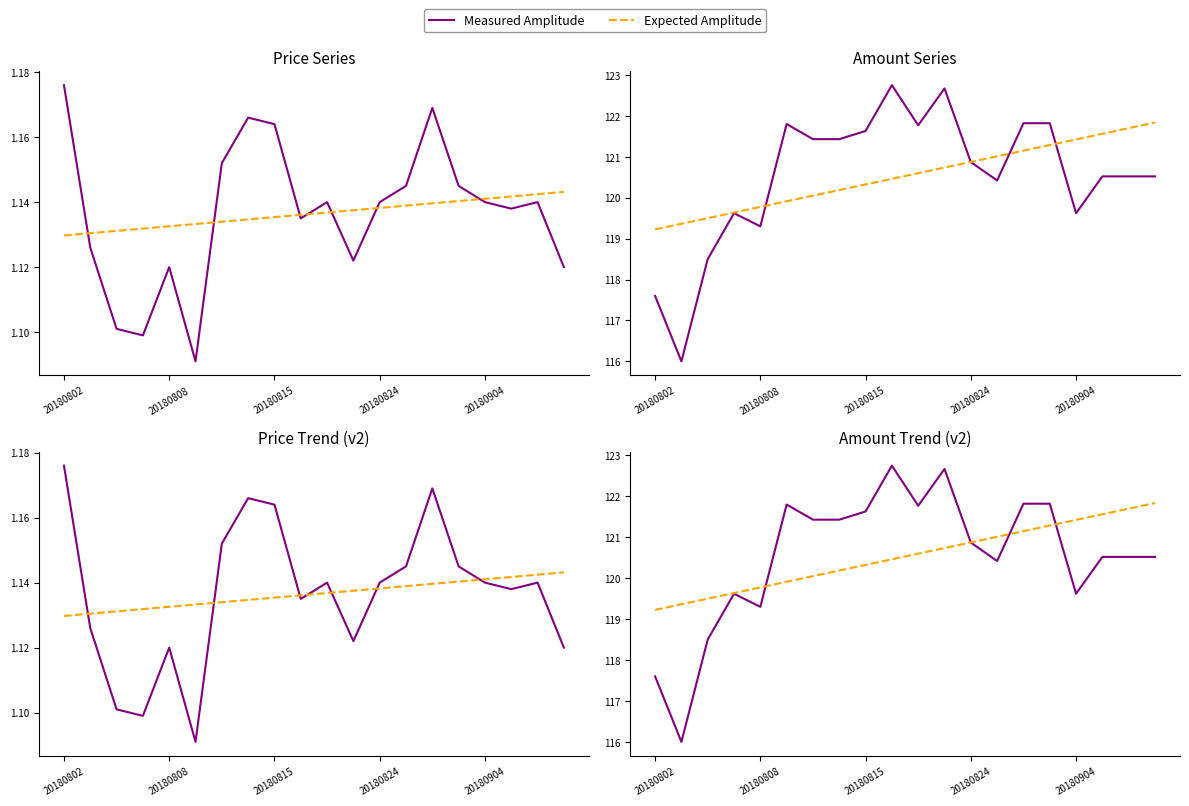

Reading left to right, what are all the values shown in this chart?

Measured Amplitude: 117.6	116.0	118.5	119.6	119.3	121.8	121.4	121.4	121.6	122.8	121.8	122.7	120.9	120.4	121.8	121.8	119.6	120.5	120.5	120.5
Expected Amplitude: 119.2	119.4	119.5	119.6	119.8	119.9	120.0	120.2	120.3	120.5	120.6	120.7	120.9	121.0	121.1	121.3	121.4	121.6	121.7	121.8